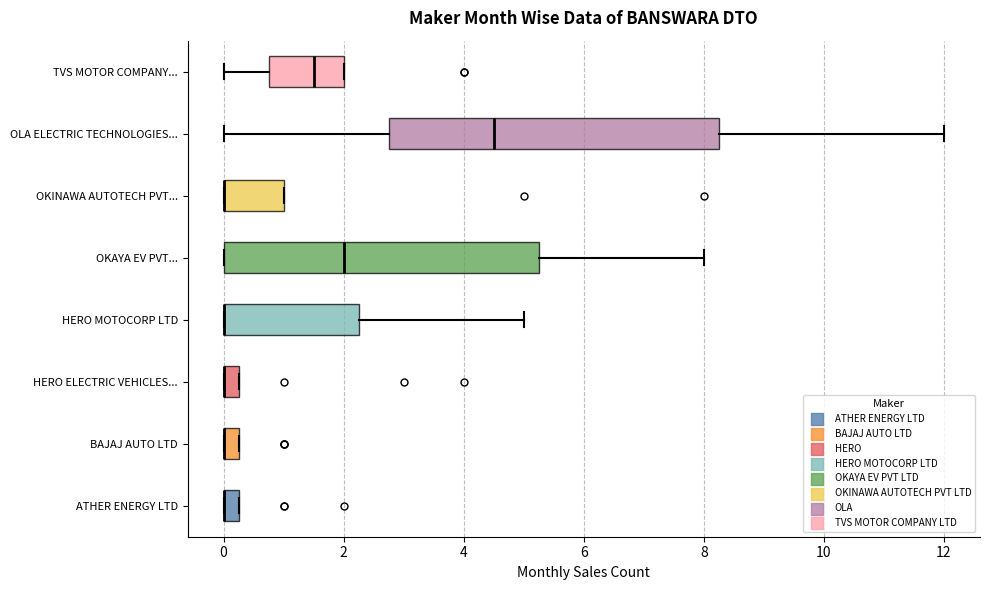

Where is the right edge of the box for OLA ELECTRIC TECHNOLOGIES... on the x-axis? The values are not printed on the chart, so give them approximately, as read against the axis.

8.2